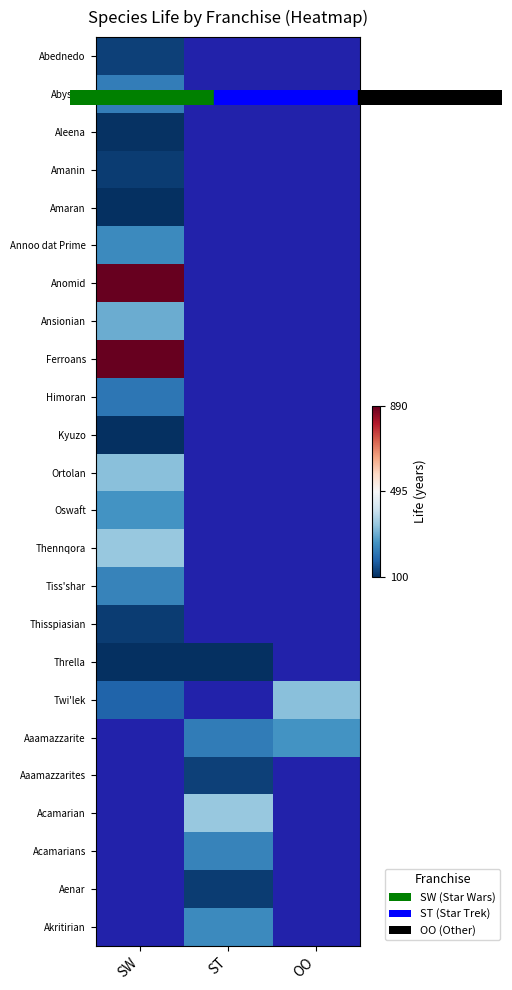

True or false: Aaamazzarite has a value of 127.0 at ST.

False